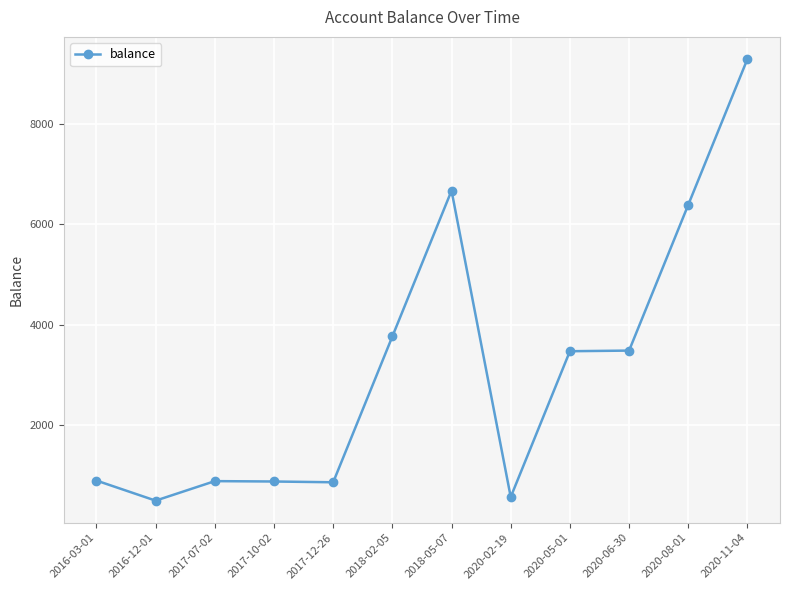

What is the average value?

3135.0